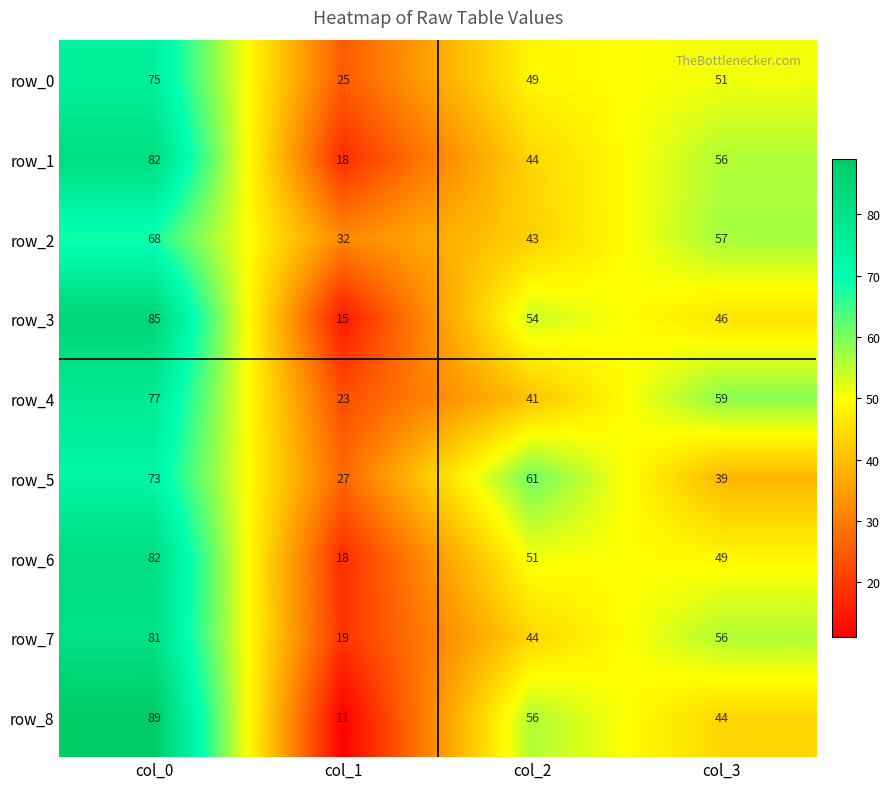

How many row_7 values are between 44 and 81?

3